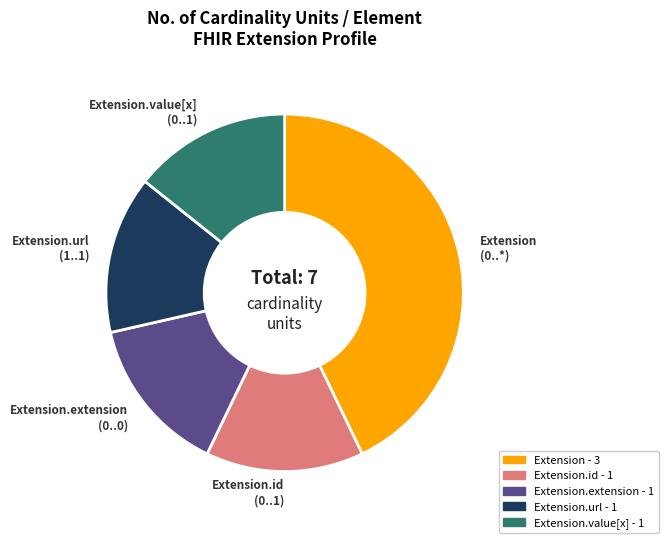

Is there any slice that represents more than half of the pie?

No